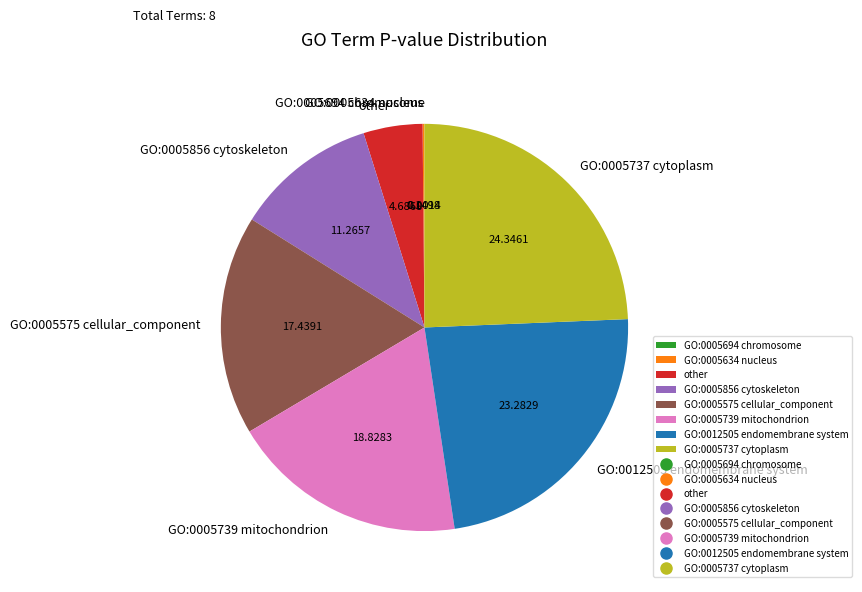

Does any single category account for the majority?

No